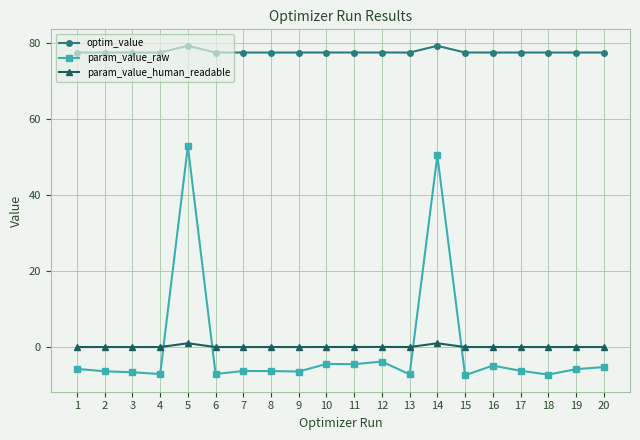

Between 4 and 14, which series saw the biggest shift?

param_value_raw